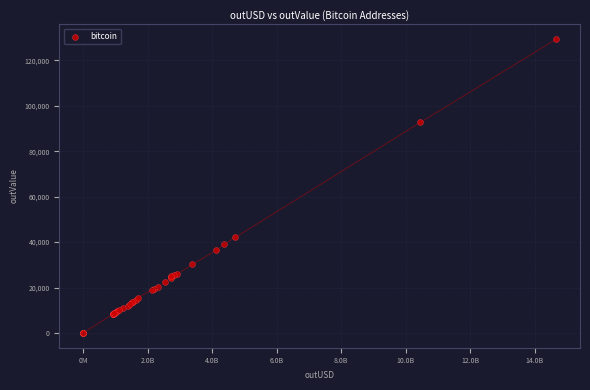

What Y value in the scatter plot is closest to 64676?

42082.2